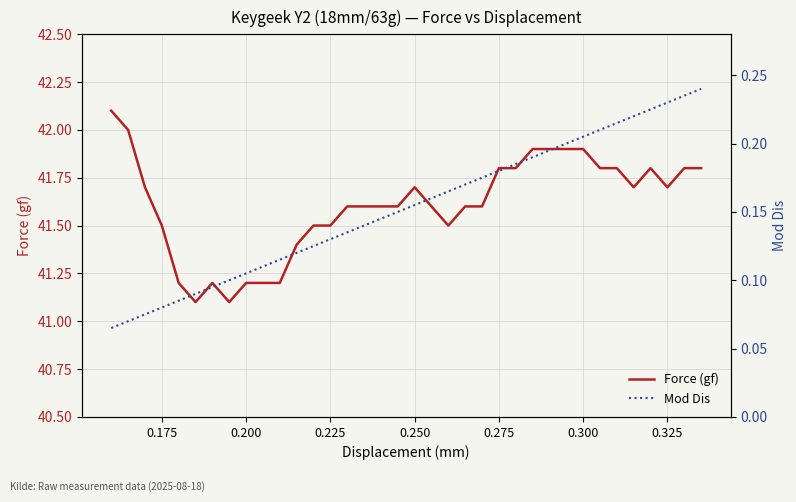

True or false: Force (gf) has a value of 59.4 at 0.300.

False